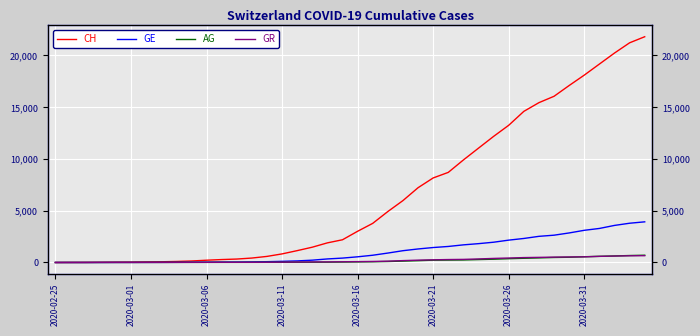

Which label corresponds to the smallest value in the chart?

2020-02-25